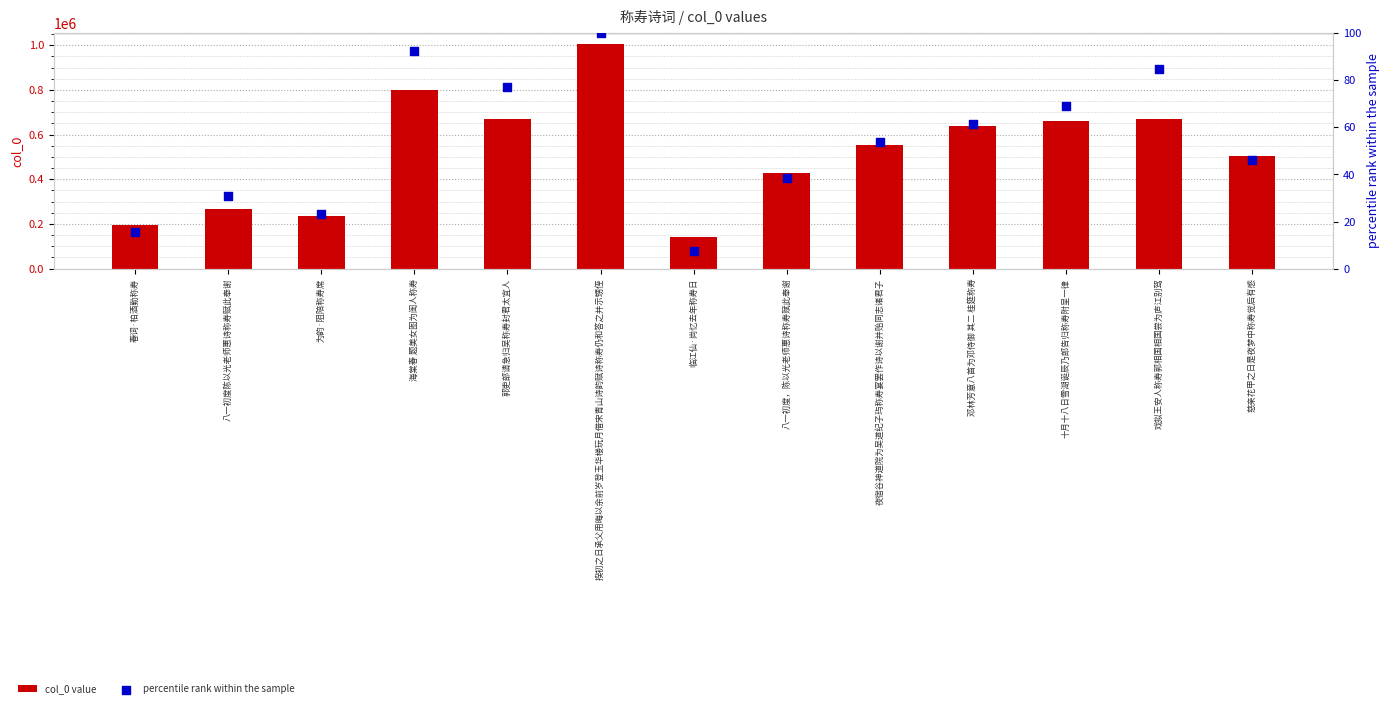

Which series reaches the maximum Y coordinate?

col_0 value